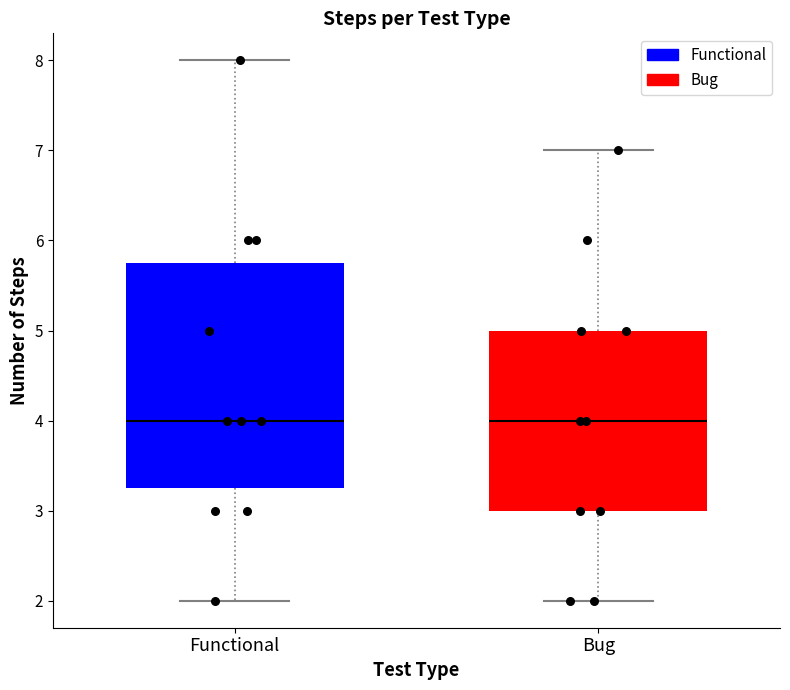

Where does the lower whisker of the box for Bug end on the y-axis? The values are not printed on the chart, so give them approximately, as read against the axis.

2.0